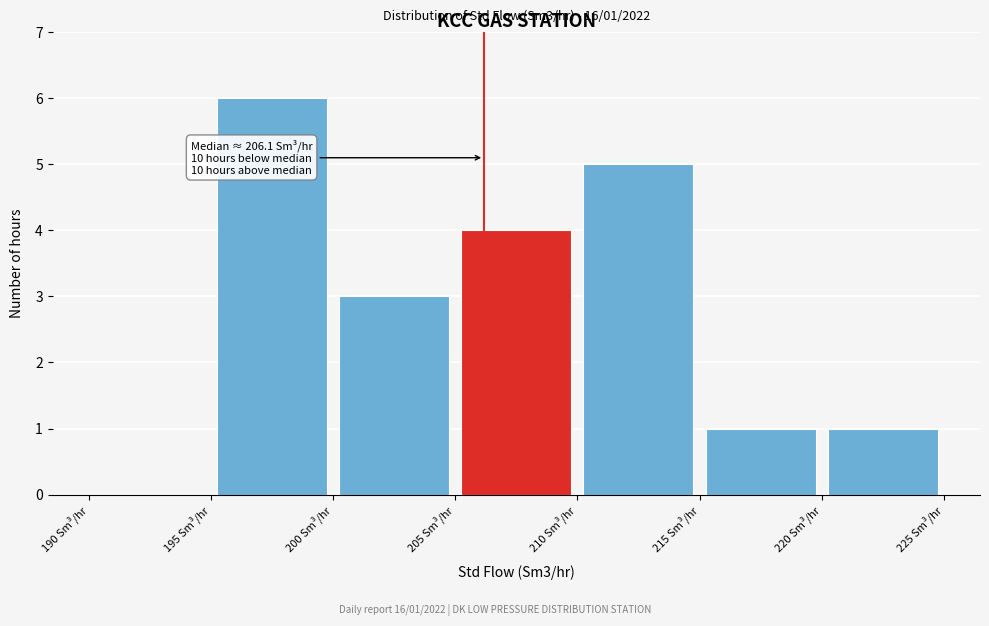

Over which range of the x-axis is the bar tallest?

195 to 200